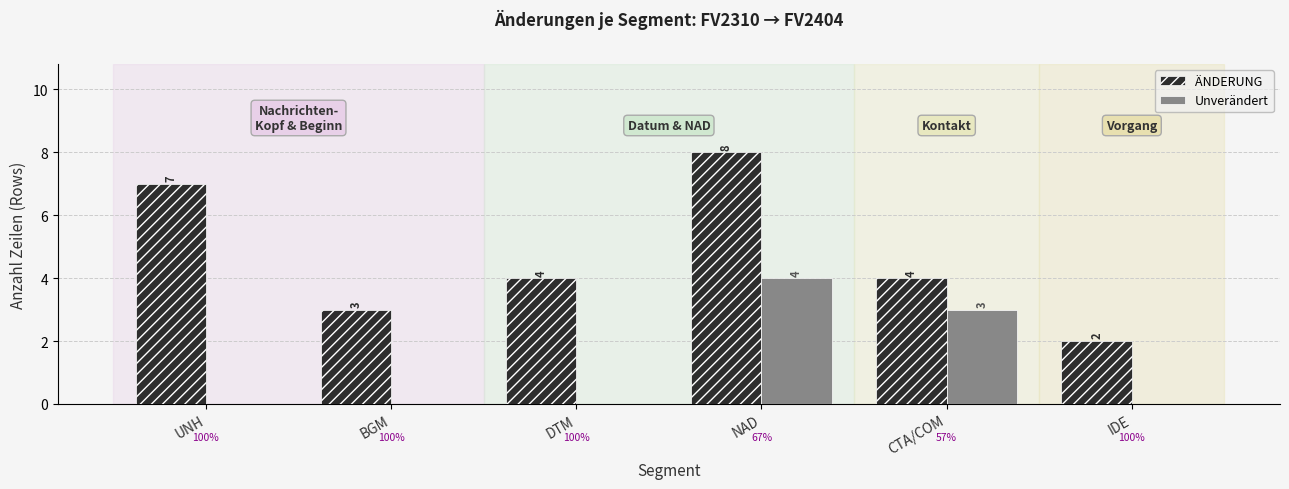

Which series has the largest range (max minus min)?

ÄNDERUNG